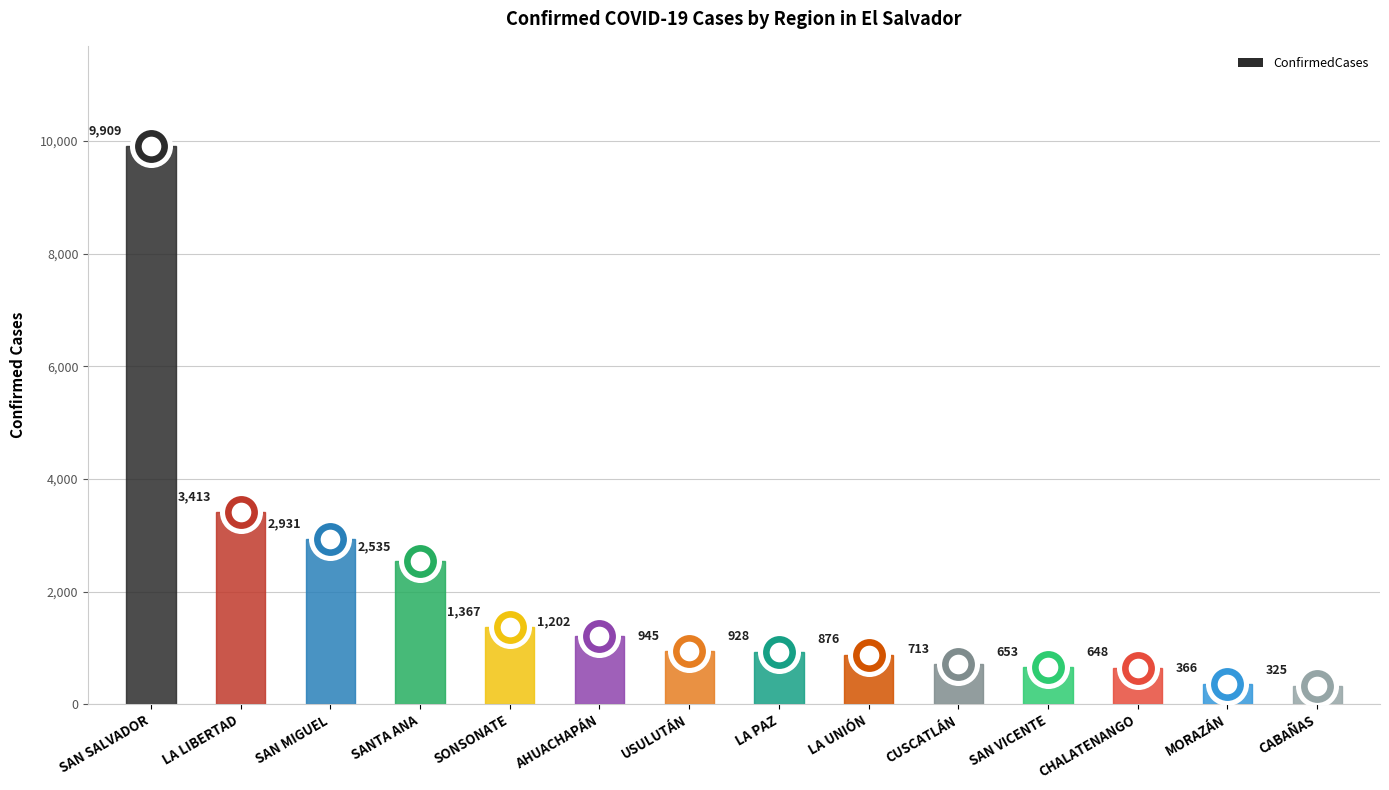

Approximately how many times larger is the value at MORAZÁN compared to AHUACHAPÁN?

0.3